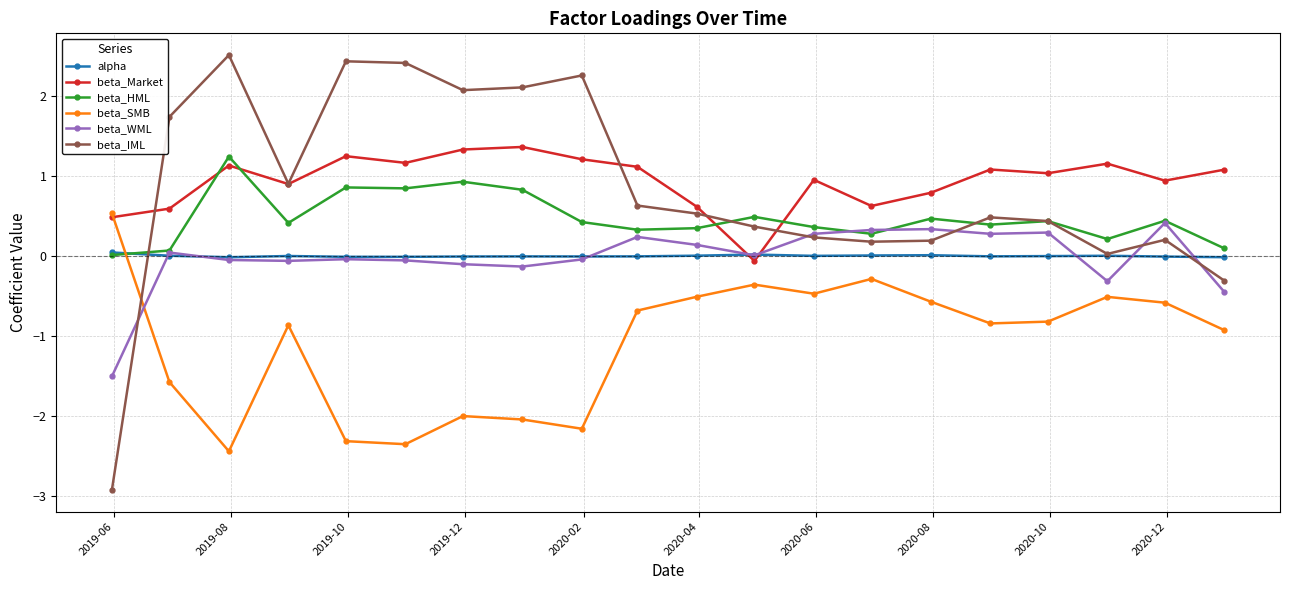

Which series has the widest spread of values?

beta_IML